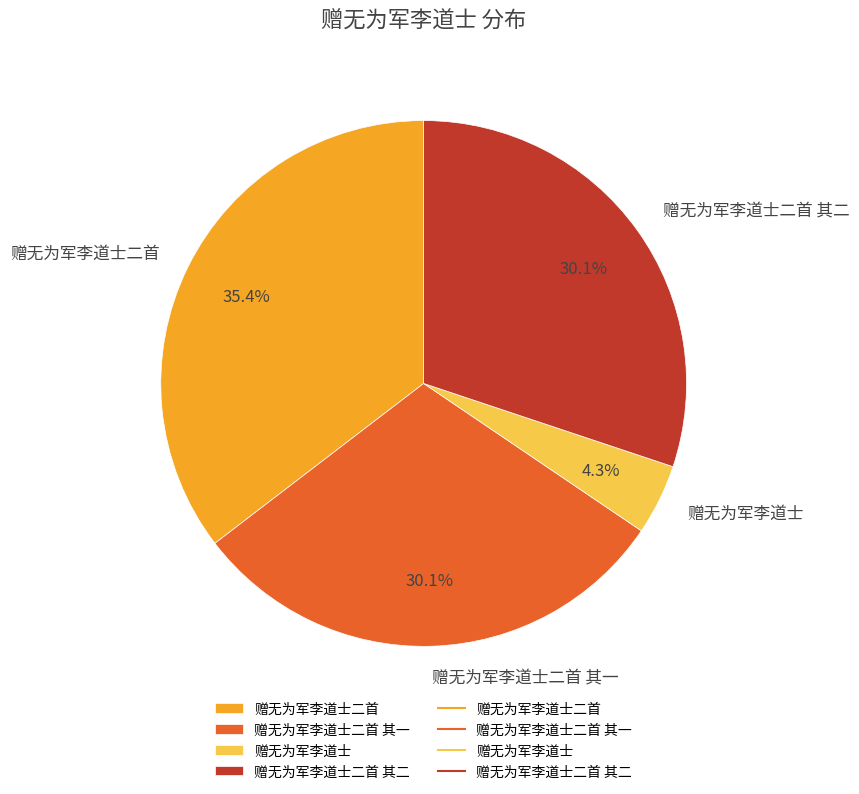

Count the number of slices in the pie.

4